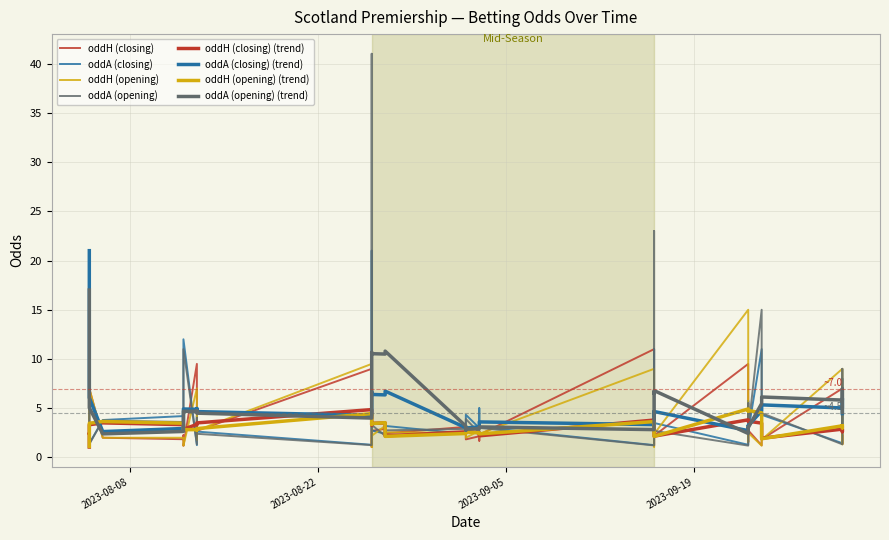

Between 2023-09-16 and 2023-09-03, which is larger?

2023-09-16